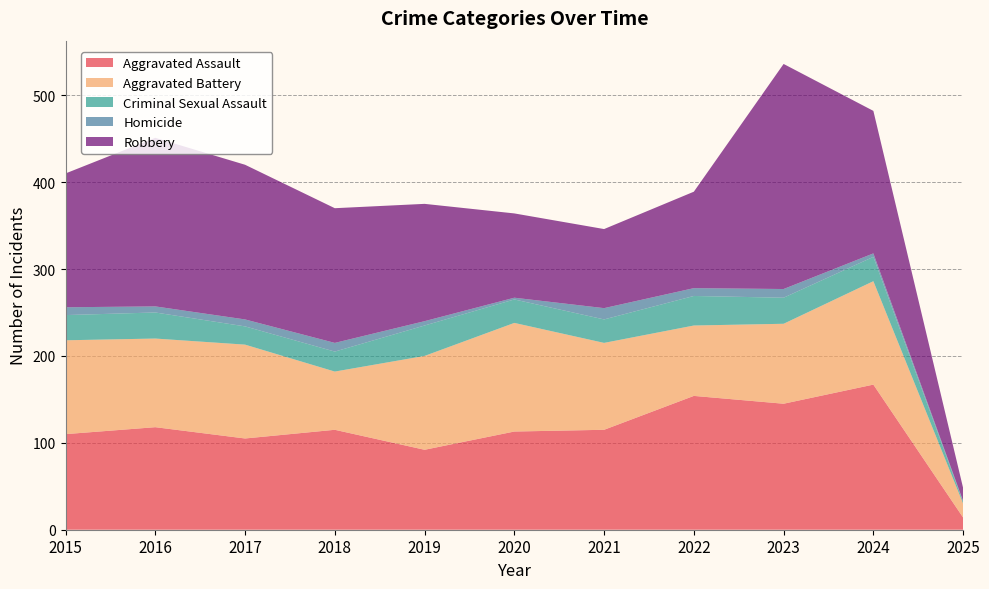

Reading left to right, list all the values displayed in this chart.

Aggravated Assault: 110	118	105	115	92	113	115	154	145	167	14
Aggravated Battery: 108	102	108	67	108	125	100	81	92	119	16
Criminal Sexual Assault: 29	30	21	23	35	27	27	34	30	28	2
Homicide: 9	7	8	10	5	2	13	9	10	4	1
Robbery: 154	194	178	155	135	97	91	111	259	164	15